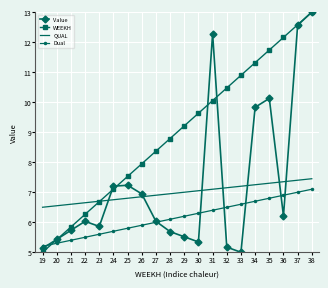

Is the value of QUAL at 34 greater than the value of Value at 23?

Yes